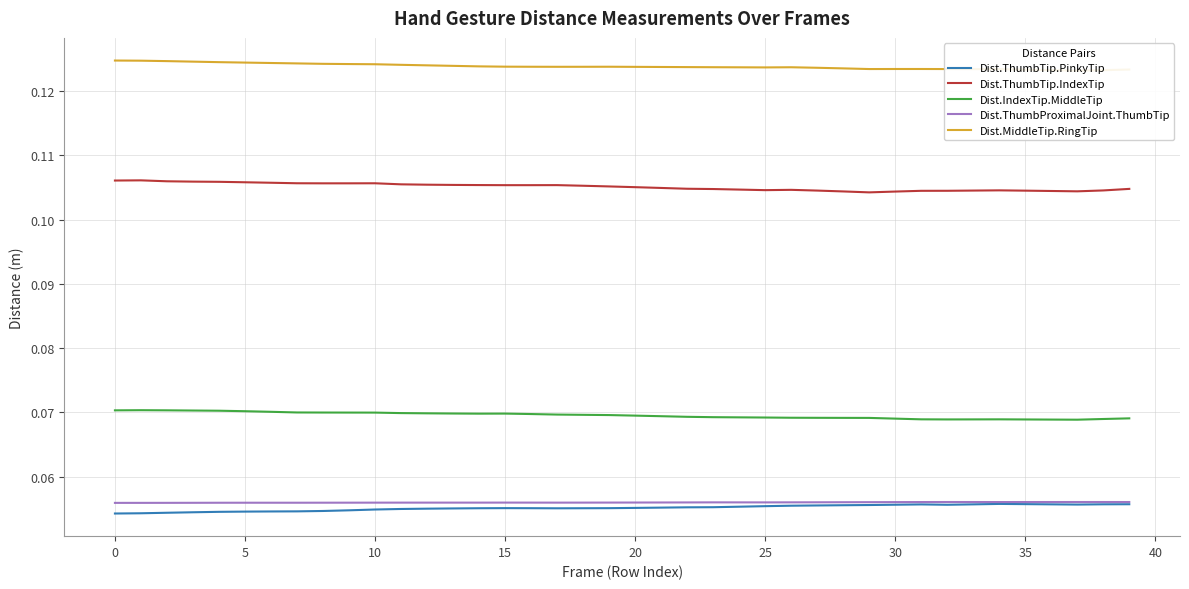

At 26, list the series in order from largest to smallest.

Dist.MiddleTip.RingTip, Dist.ThumbTip.IndexTip, Dist.IndexTip.MiddleTip, Dist.ThumbProximalJoint.ThumbTip, Dist.ThumbTip.PinkyTip